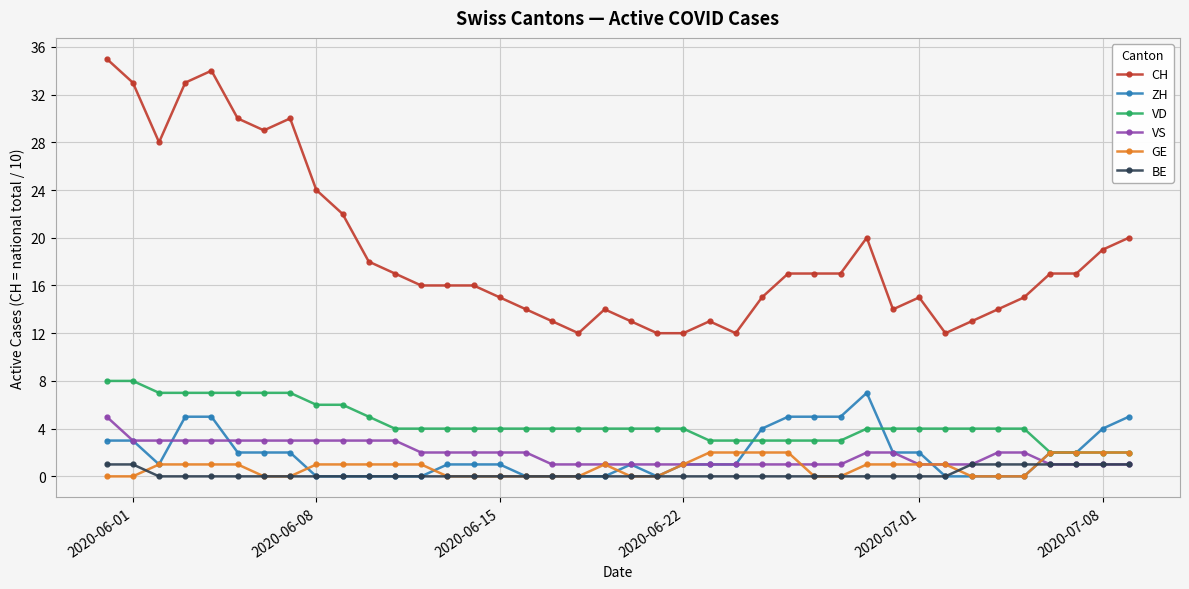

What are all the series names shown in the legend?

CH, ZH, VD, VS, GE, BE